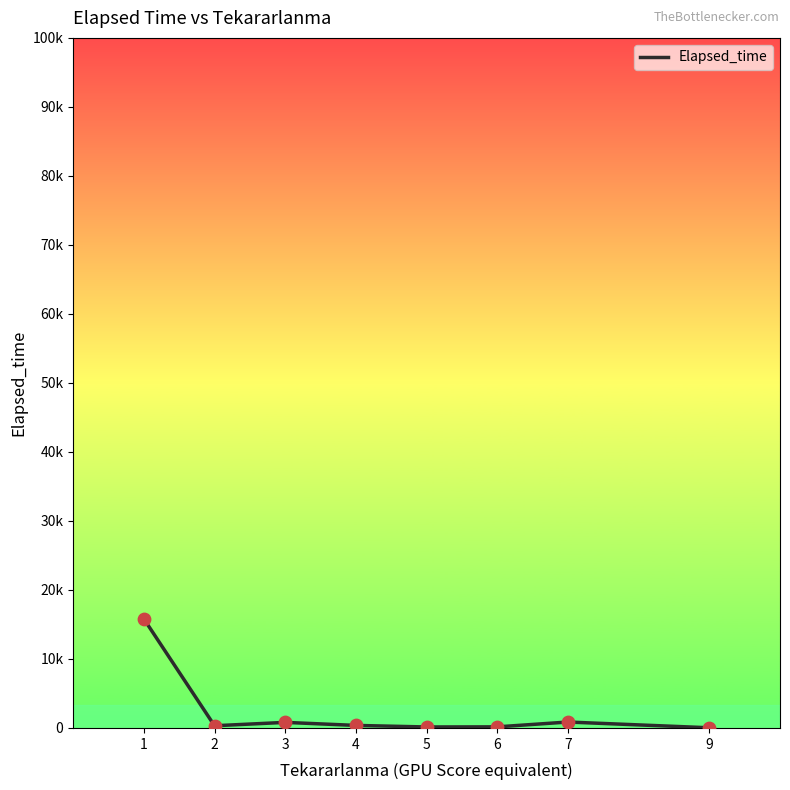

What is the ratio of the value at 9 to the value at 4?

0.1